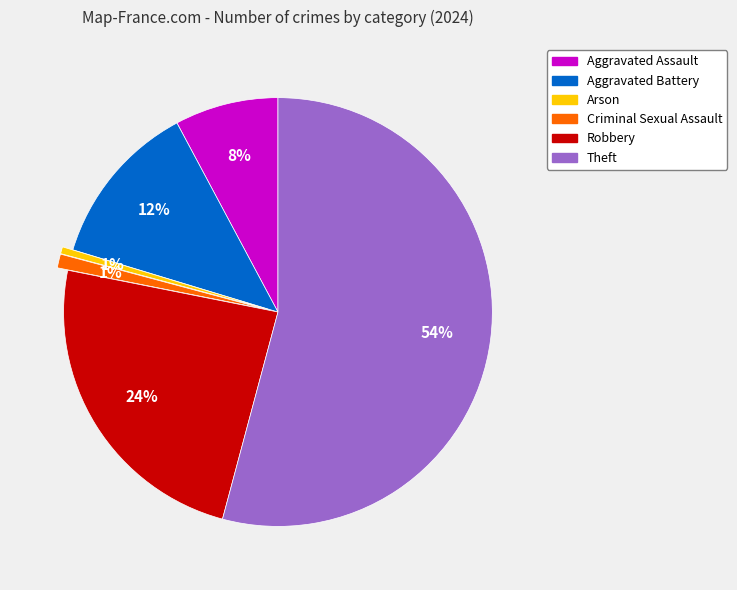

Is there any slice that represents more than half of the pie?

Yes